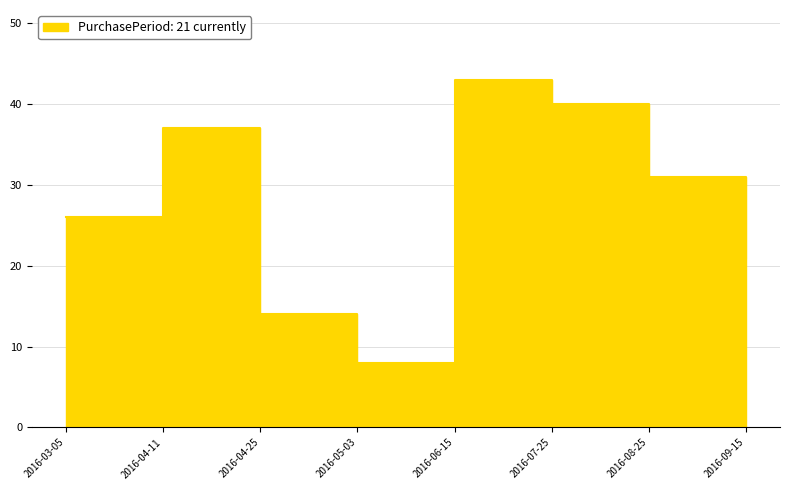

How many categories are shown in the chart?

8